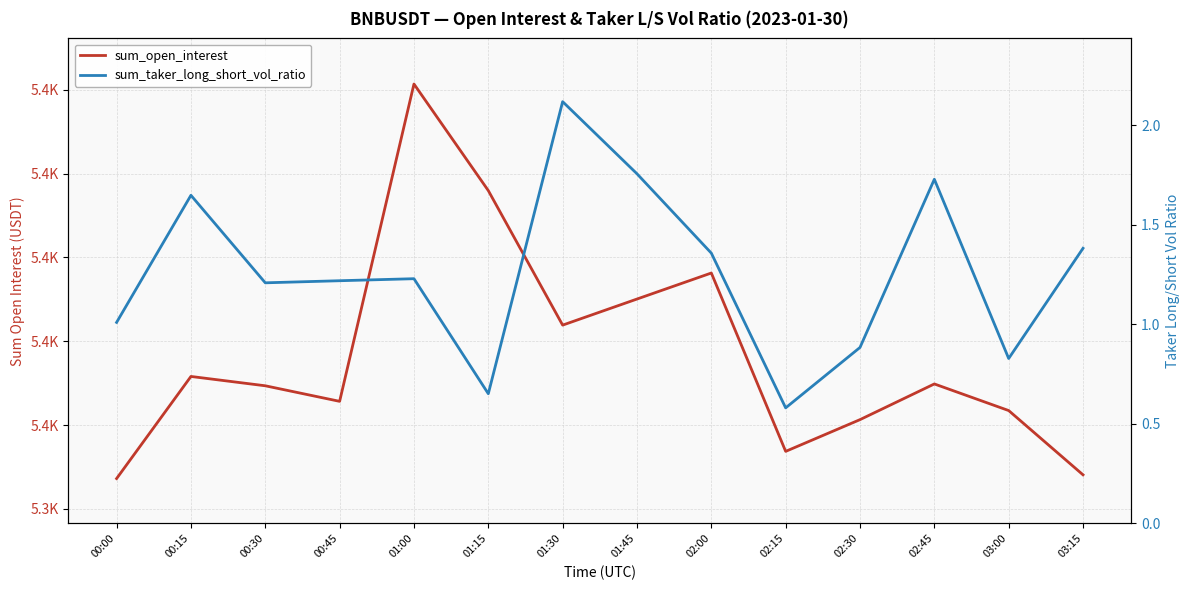

The value of sum_open_interest at 03:15 is 910792.3. True or false?

False